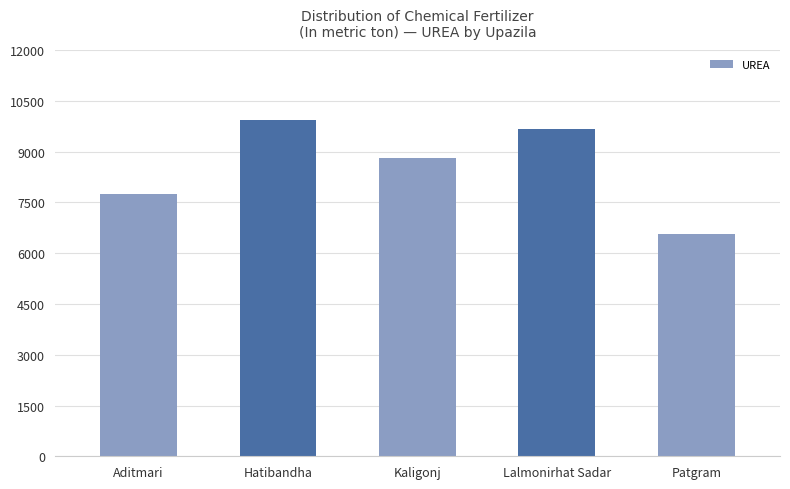

What is the smallest value displayed?

6560